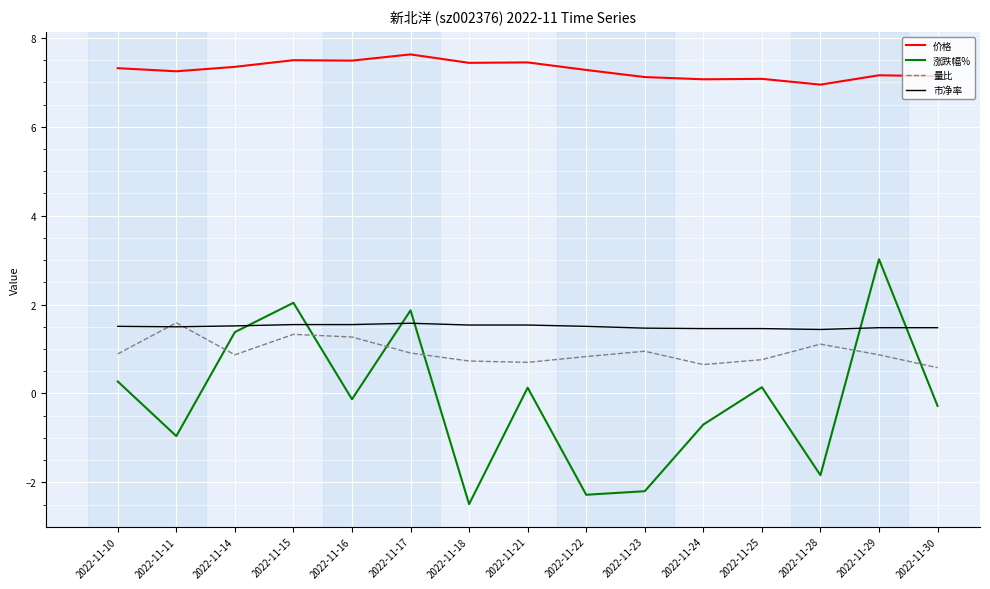

Is the value of 量比 at 2022-11-17 greater than the value of 价格 at 2022-11-23?

No